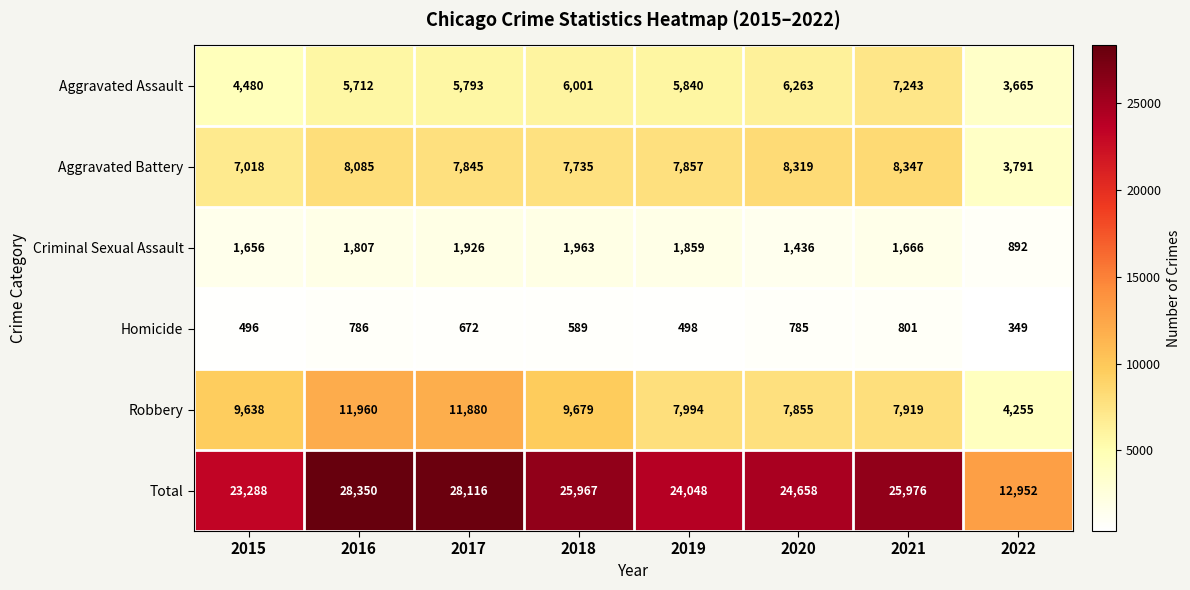

What is the difference between the maximum and minimum values in the Homicide series?

452